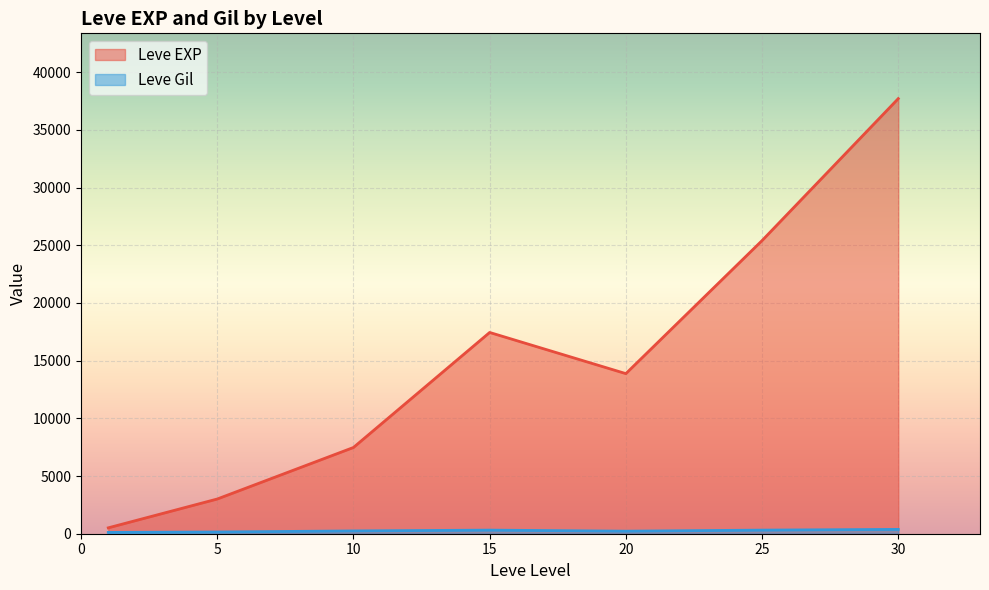

Where does the Leve EXP series first go above 10710?

15